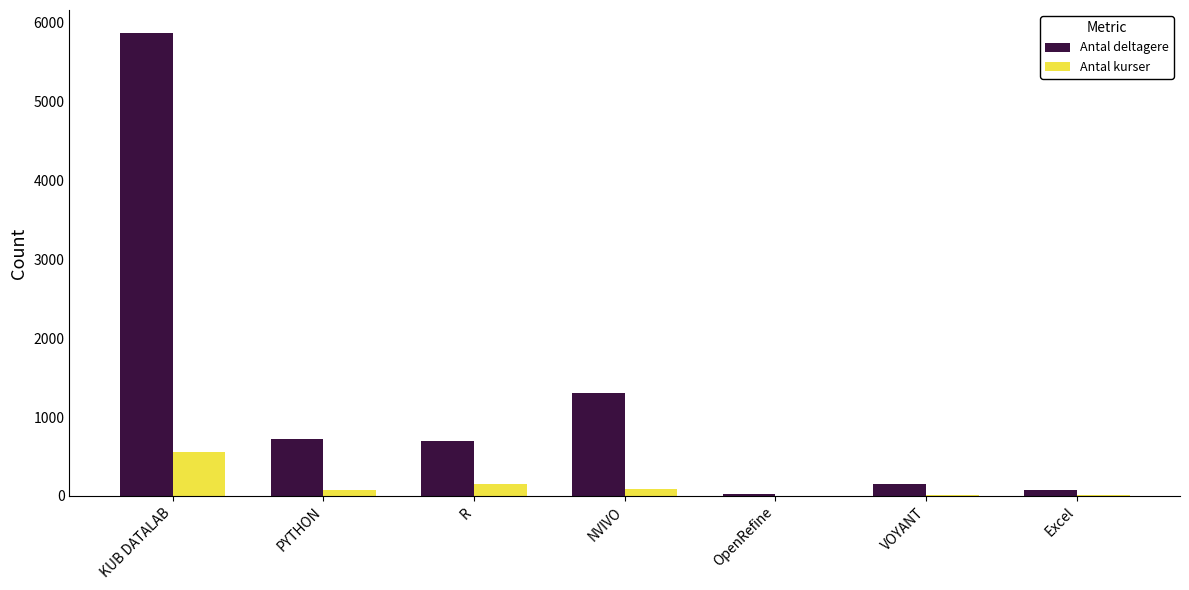

At which category is the sum across all series the highest?

KUB DATALAB